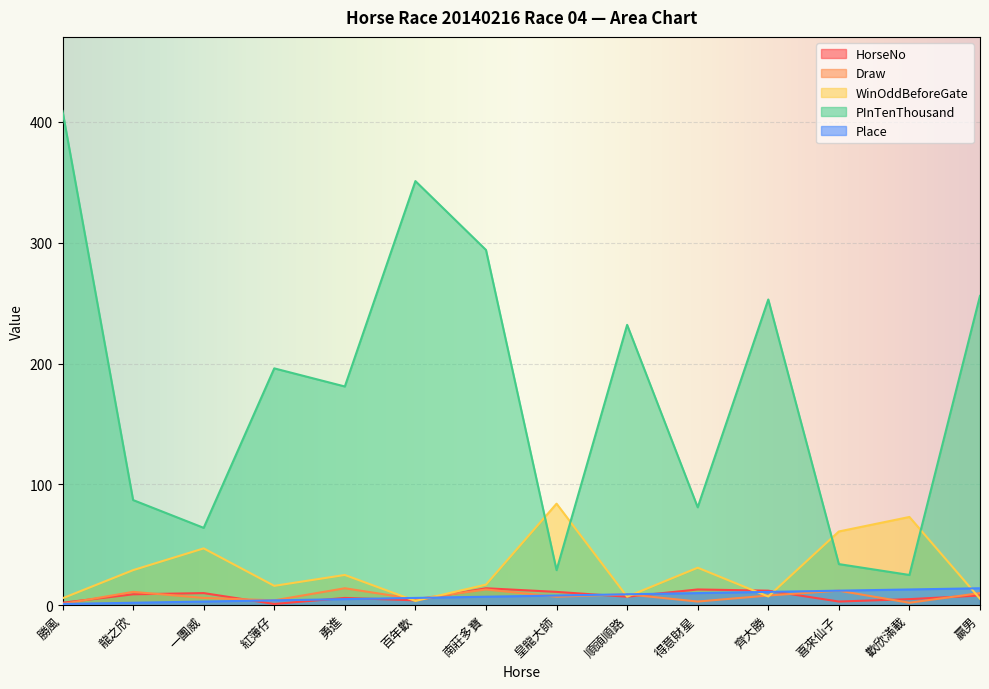

What is the spread (max minus min) of values at 得意財星?

78.0